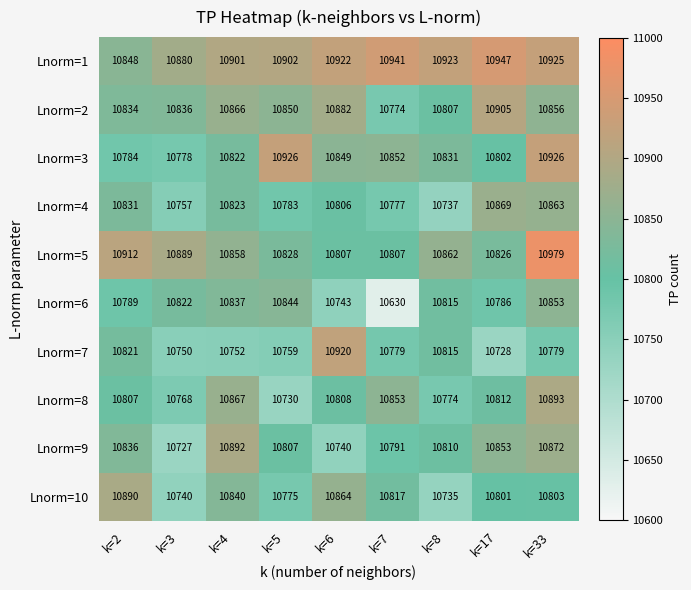

Which series has the largest range (max minus min)?

Lnorm=6